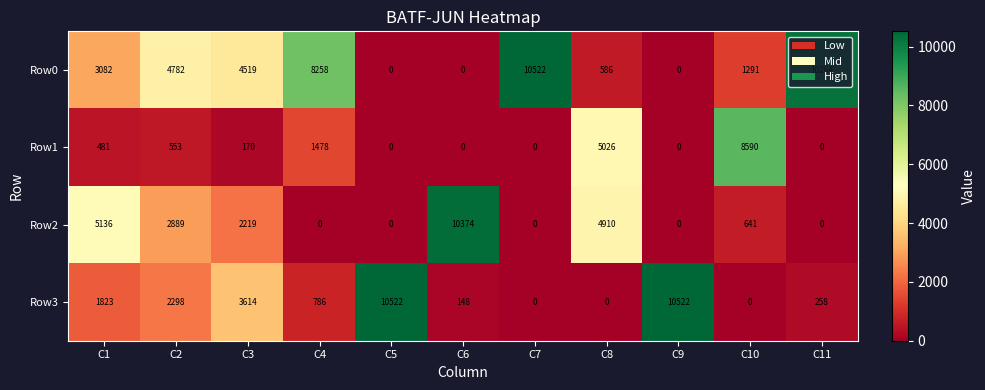

Which series has the largest total across all categories?

Row0